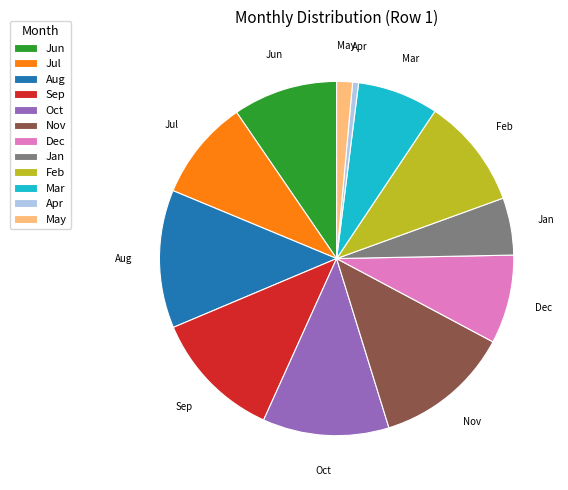

The May slice represents 1% of the pie. True or false?

True